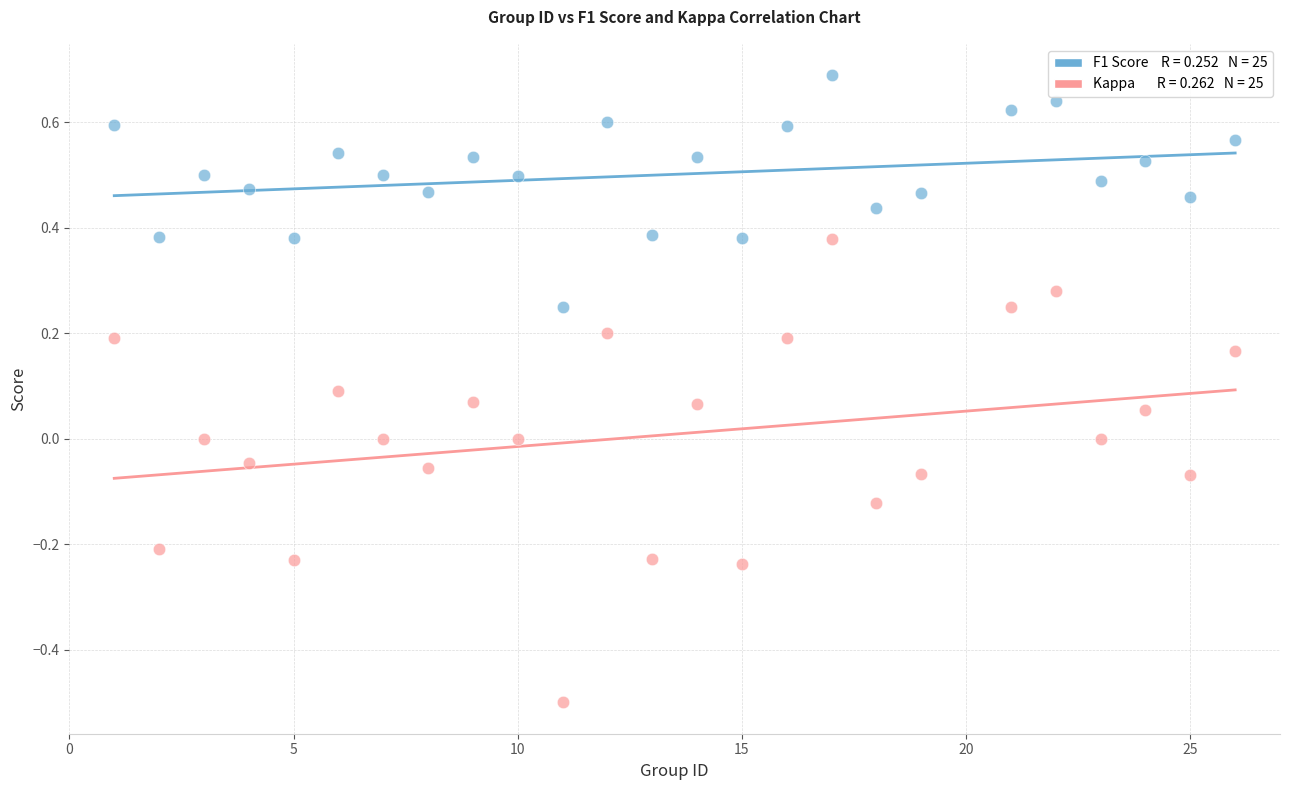

Across all data points, what is the range of X values (max minus min)?

25.0